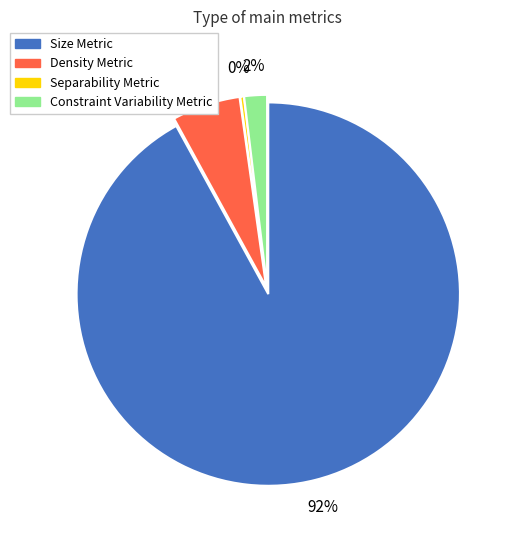

Count the number of slices in the pie.

4